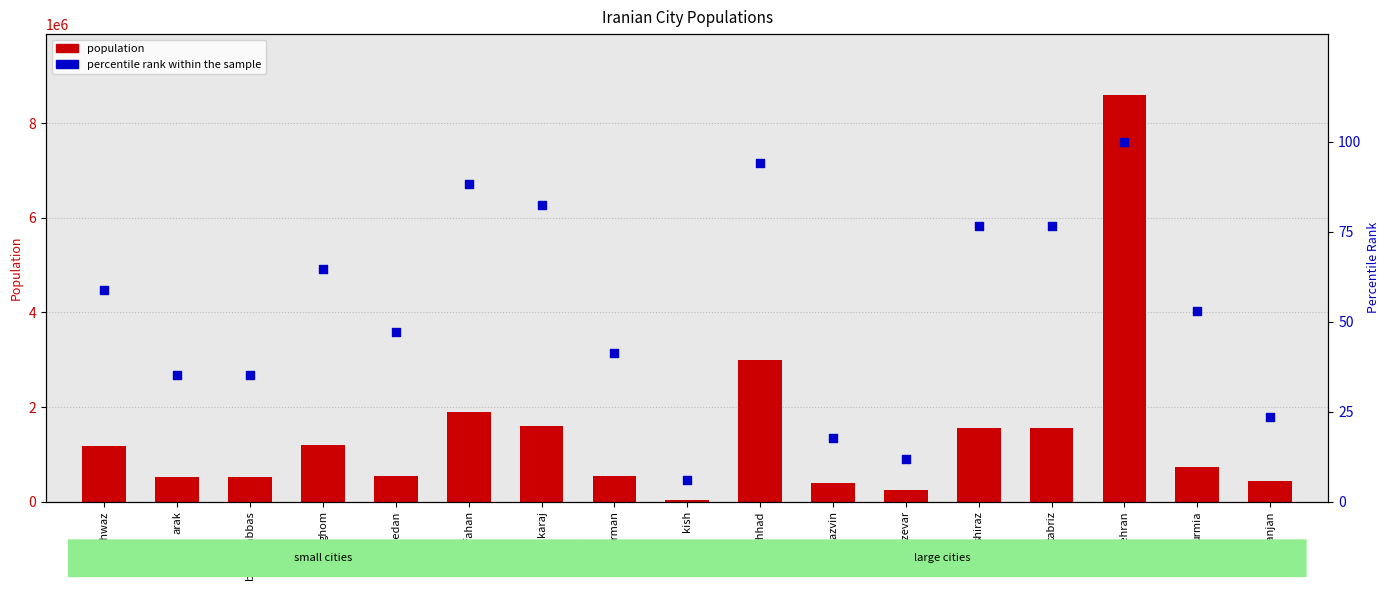

What are all the series names shown in the legend?

population, percentile rank within the sample